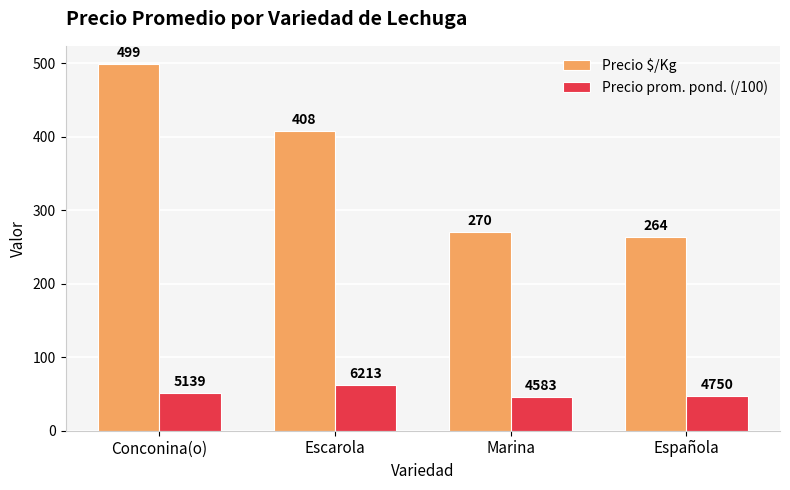

True or false: Precio prom. pond. (/100) has a value of 45.8 at Marina.

True